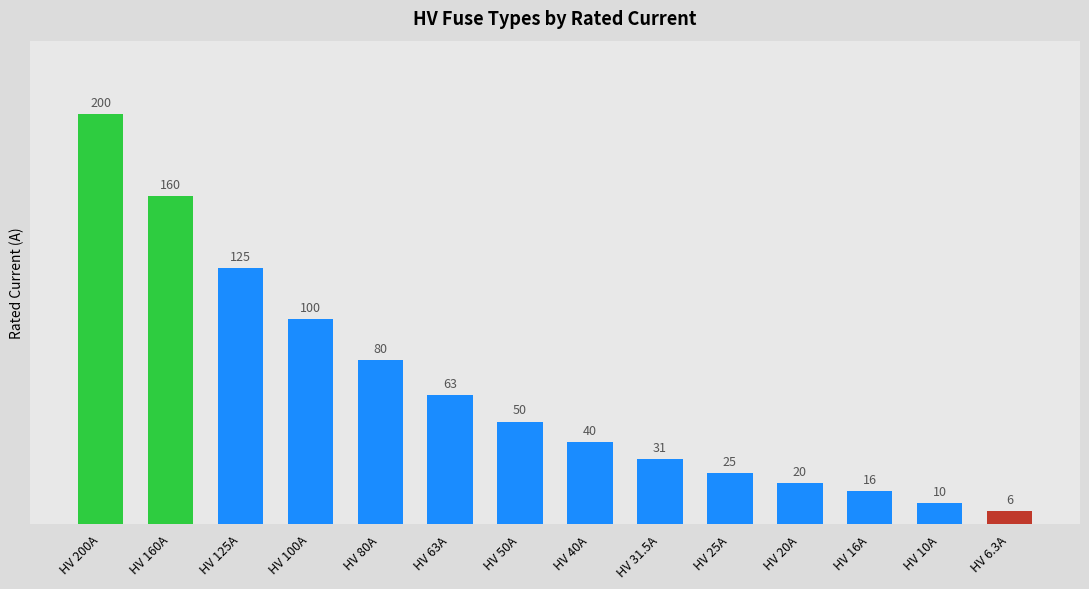

What is the greatest value displayed?

200.0